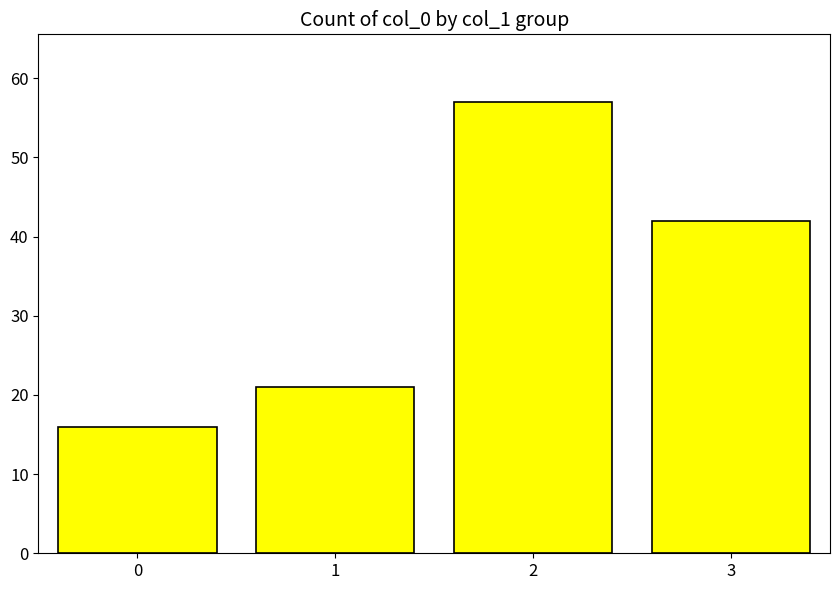

Reading right to left, what are all the values shown in this chart?

42	57	21	16